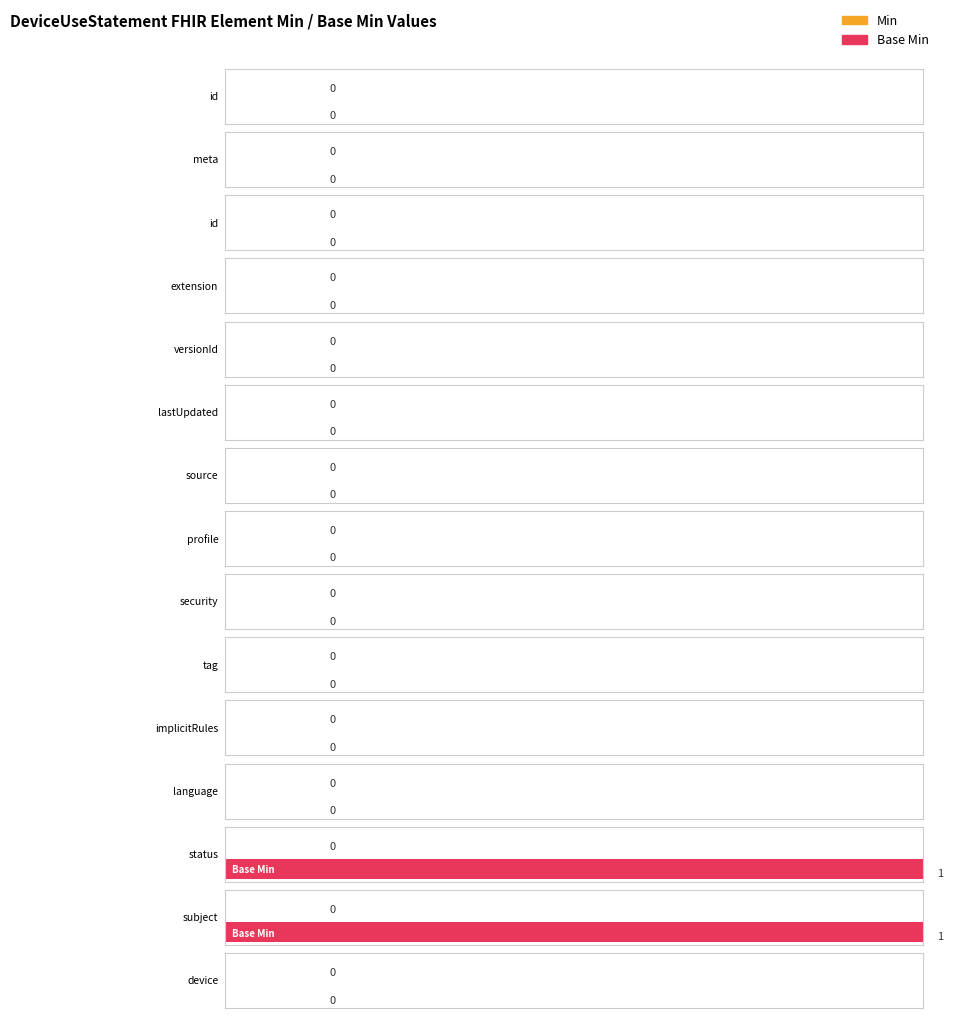

Rank the series by their average value, from lowest to highest.

Min, Base Min